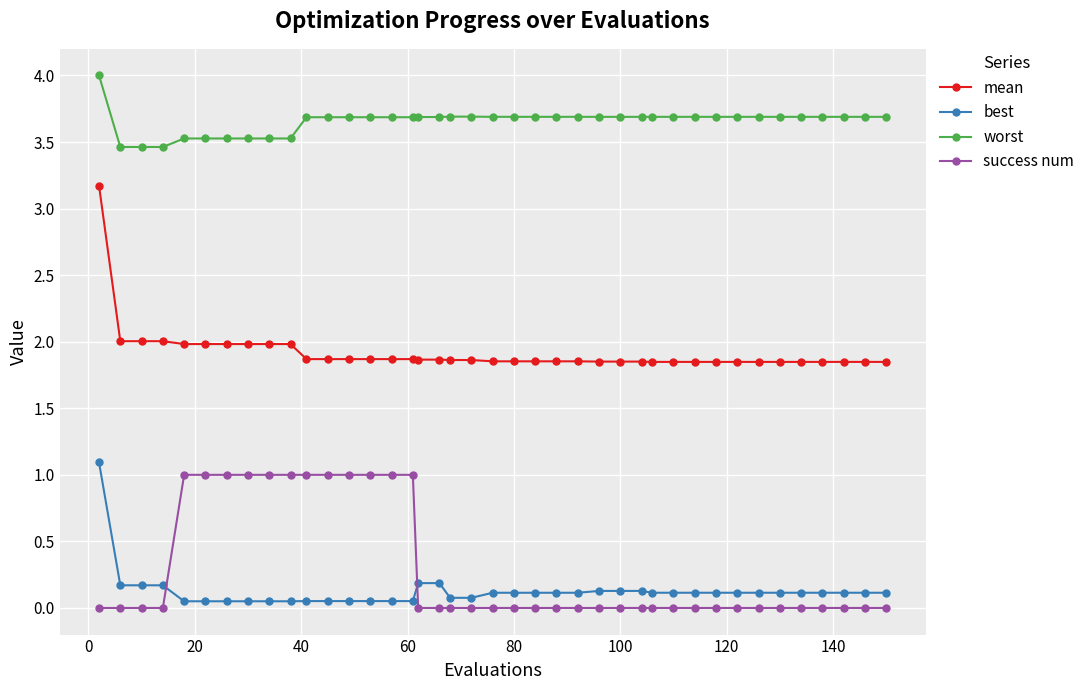

What is the value of the best point at the 17th from the left?

0.2